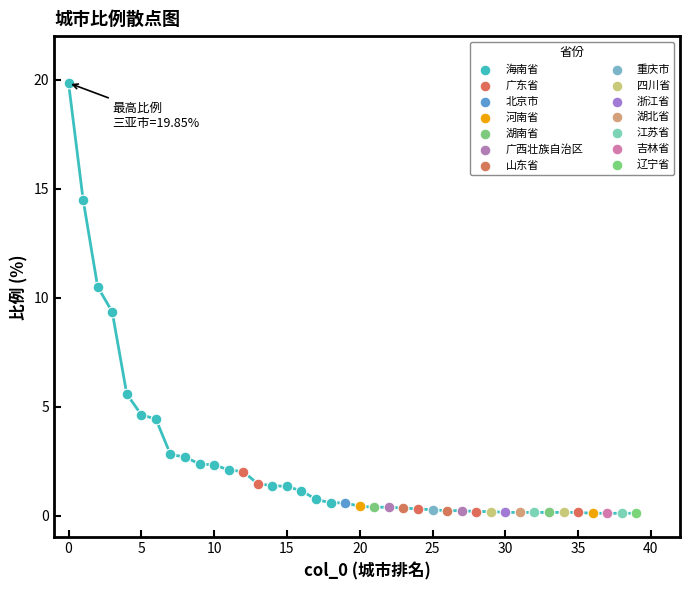

What are all the series names shown in the legend?

海南省, 广东省, 北京市, 河南省, 湖南省, 广西壮族自治区, 山东省, 重庆市, 四川省, 浙江省, 湖北省, 江苏省, 吉林省, 辽宁省